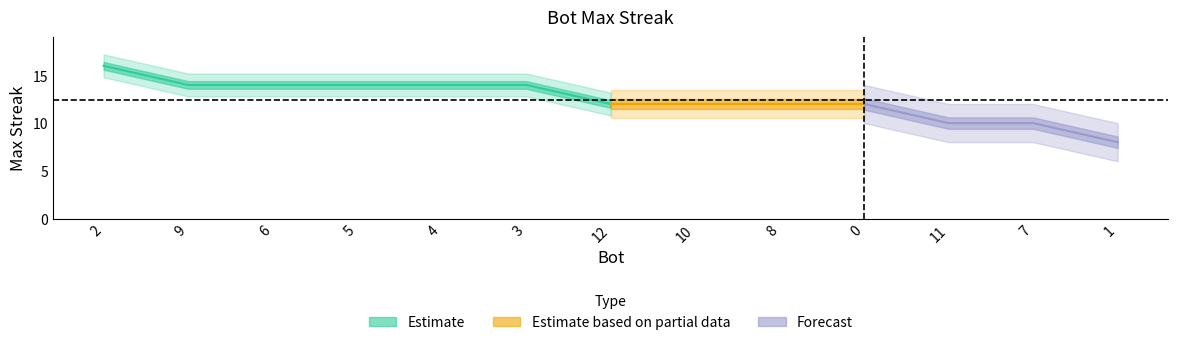

Reading left to right, what are all the values shown in this chart?

2=16	9=14	6=14	5=14	4=14	3=14	12=12	10=12	8=12	0=12	11=10	7=10	1=8